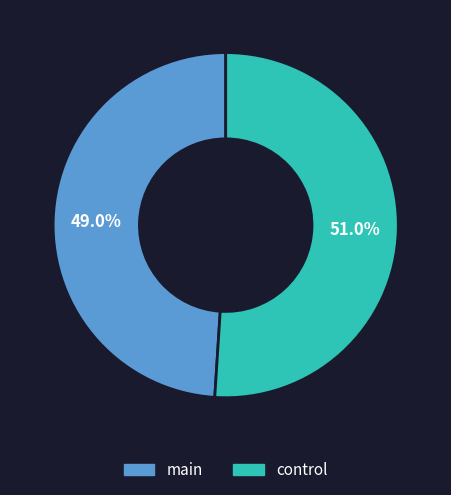

What percentage is the main slice, to the nearest percent?

49%